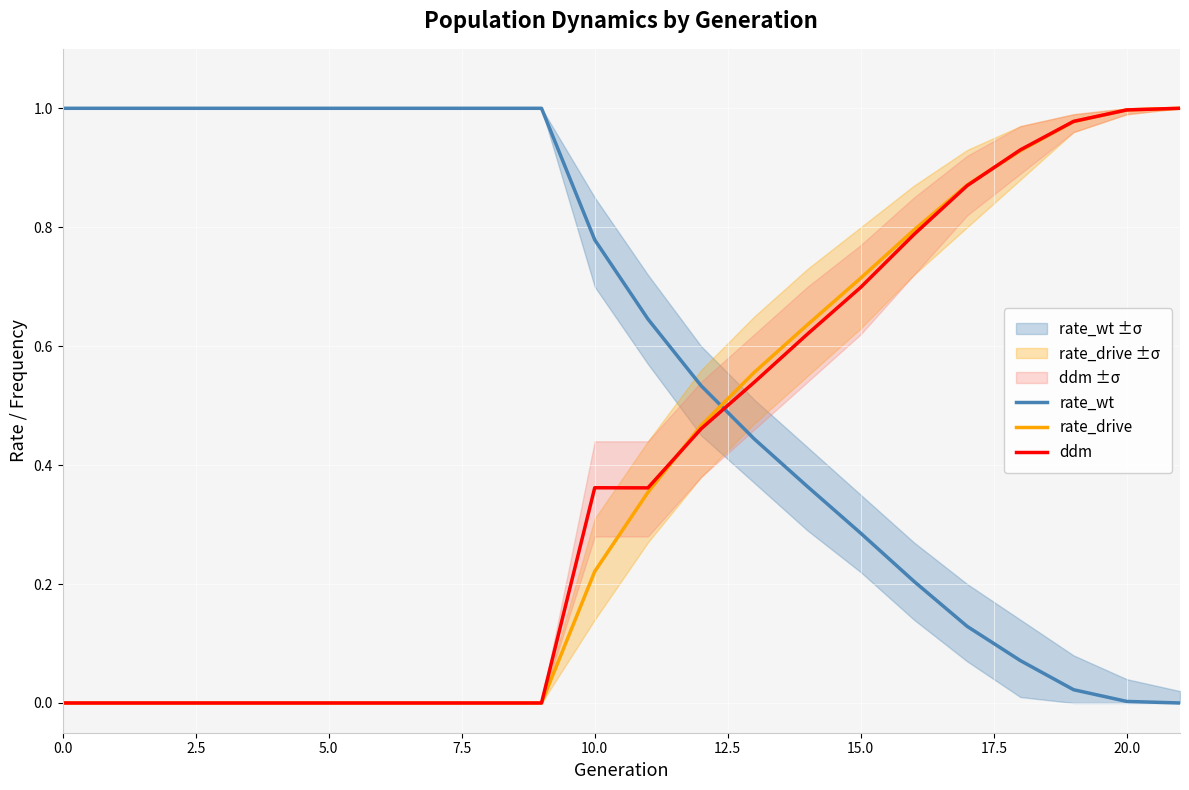

Reading left to right, extract all data points from this chart.

rate_wt: 1.0	1.0	1.0	1.0	1.0	1.0	1.0	1.0	1.0	1.0	0.8	0.6	0.5	0.4	0.4	0.3	0.2	0.1	0.1	0.0	0.0	0.0
rate_drive: 0.0	0.0	0.0	0.0	0.0	0.0	0.0	0.0	0.0	0.0	0.2	0.4	0.5	0.6	0.6	0.7	0.8	0.9	0.9	1.0	1.0	1.0
ddm: 0.0	0.0	0.0	0.0	0.0	0.0	0.0	0.0	0.0	0.0	0.4	0.4	0.5	0.5	0.6	0.7	0.8	0.9	0.9	1.0	1.0	1.0